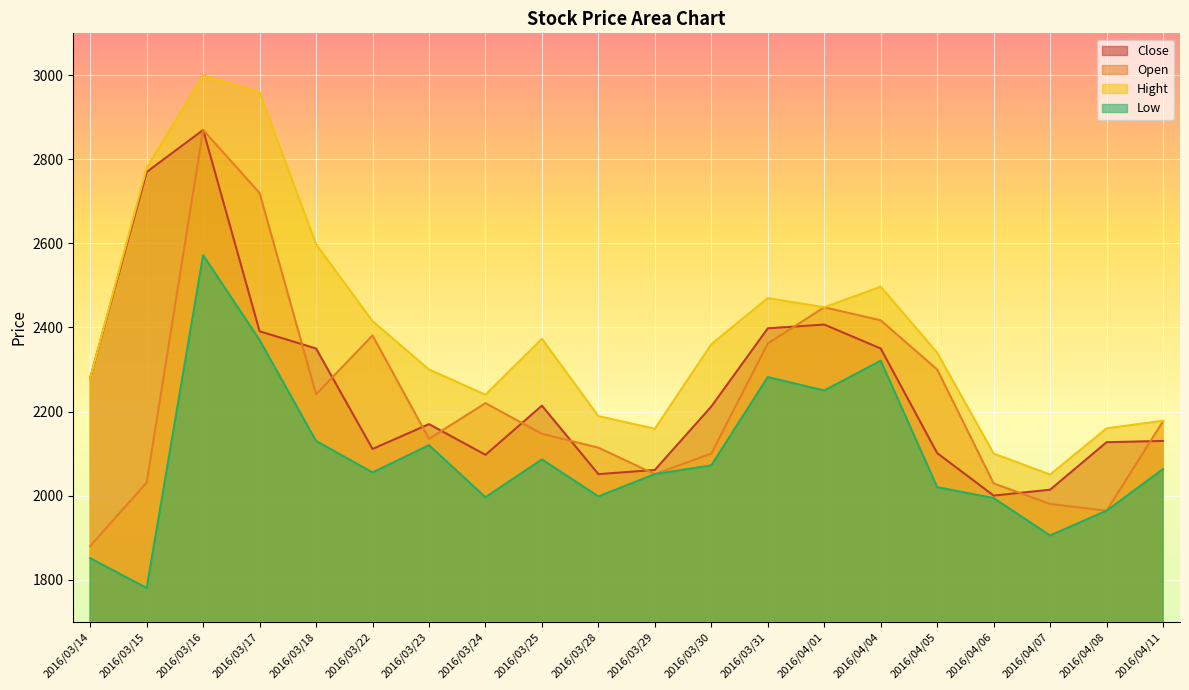

How many data points in Low are above 2063?

9